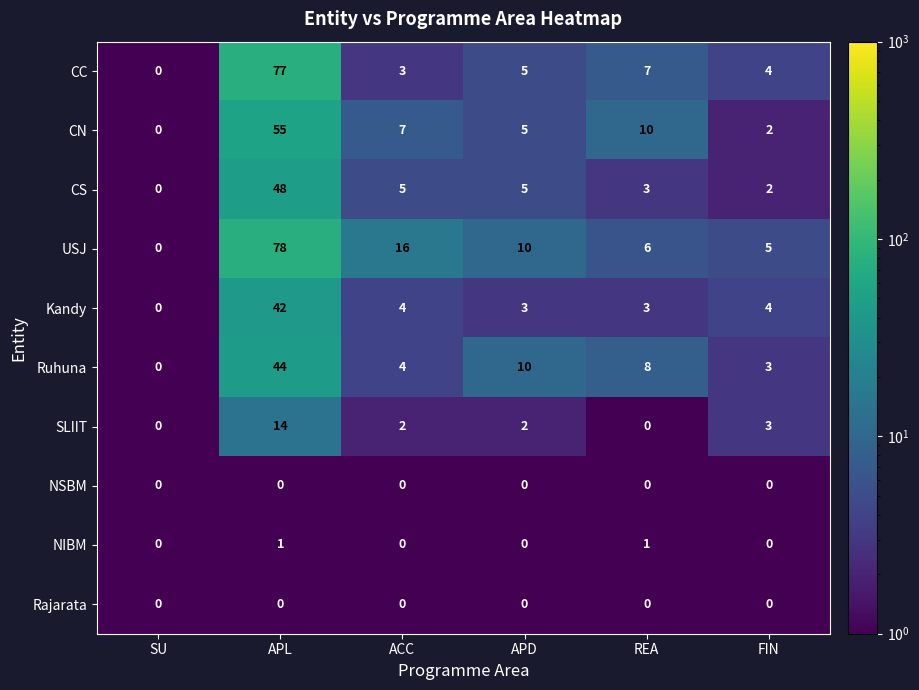

Is the value of Kandy at APD greater than the value of CN at FIN?

Yes